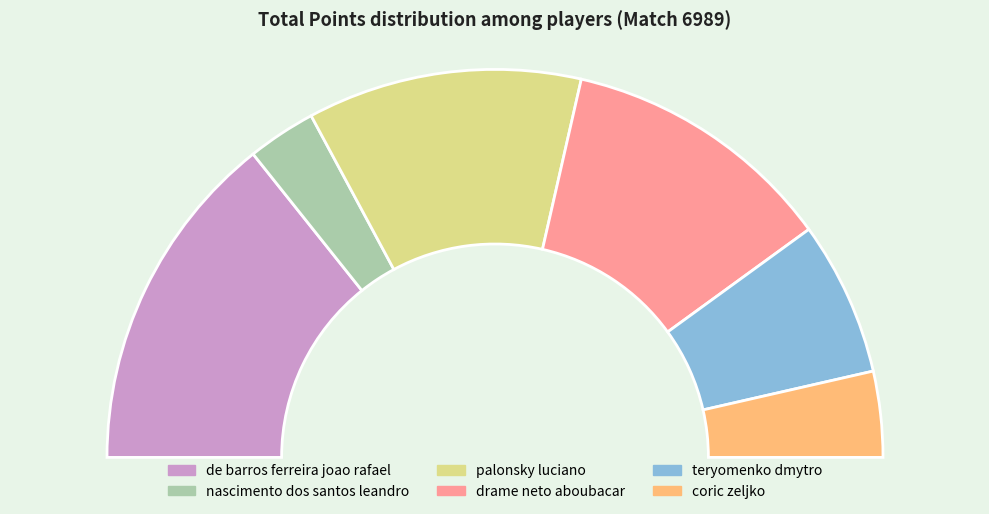

What portion of the pie excludes drame neto aboubacar?

77.1%